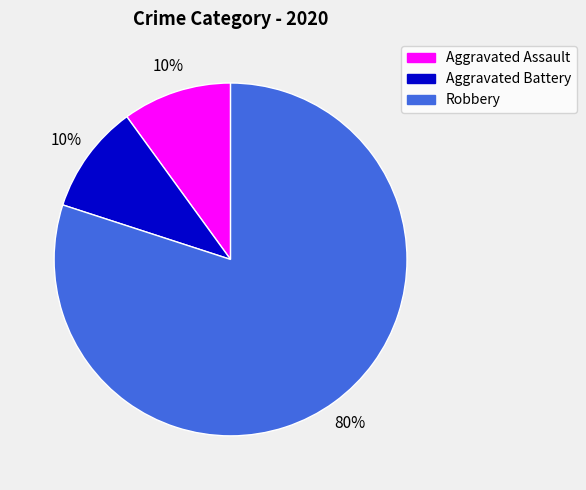

Which category has the biggest portion of the pie?

Robbery